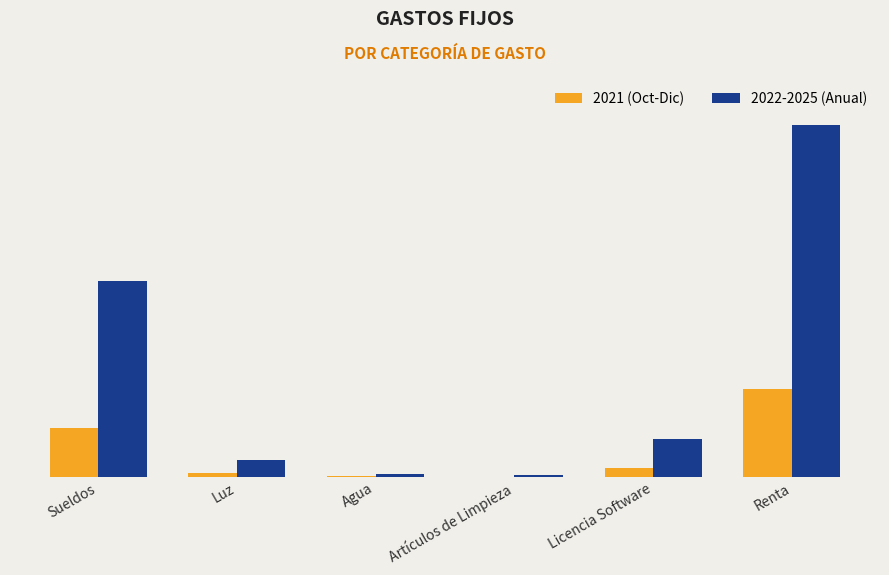

Reading left to right, what are all the values shown in this chart?

2021 (Oct-Dic): Sueldos=117000	Luz=10500	Agua=2100	Artículos de Limpieza=1500	Licencia Software=22500	Renta=210000
2022-2025 (Anual): Sueldos=468000	Luz=42000	Agua=8400	Artículos de Limpieza=6000	Licencia Software=90000	Renta=840000